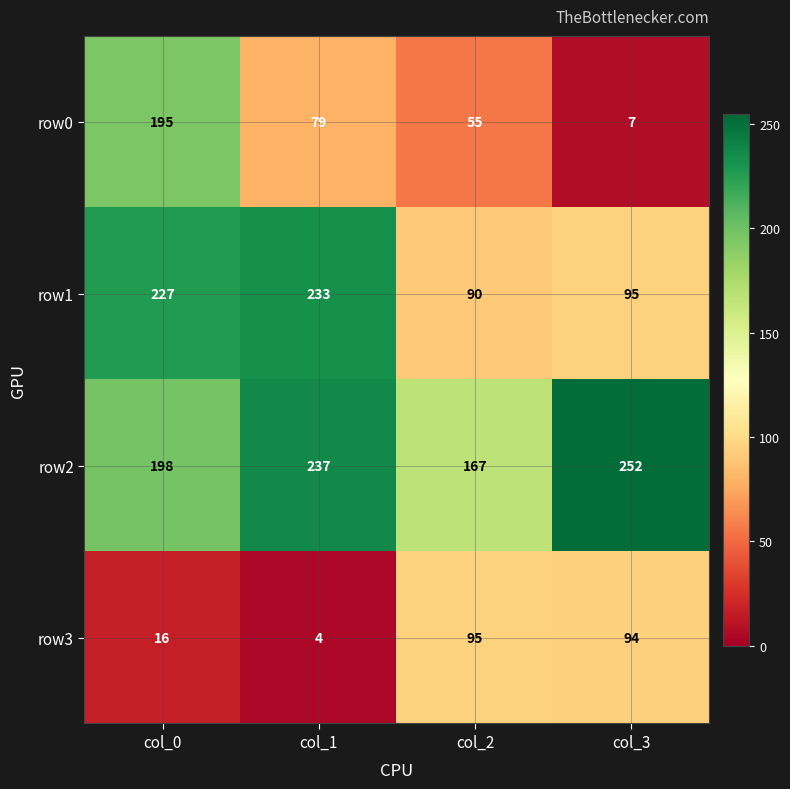

What is the sum of all row0 values?

336